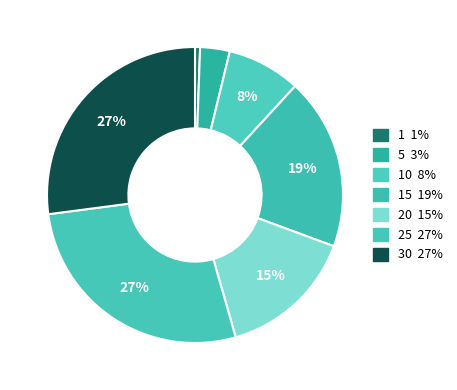

How many slices are in this pie chart?

7